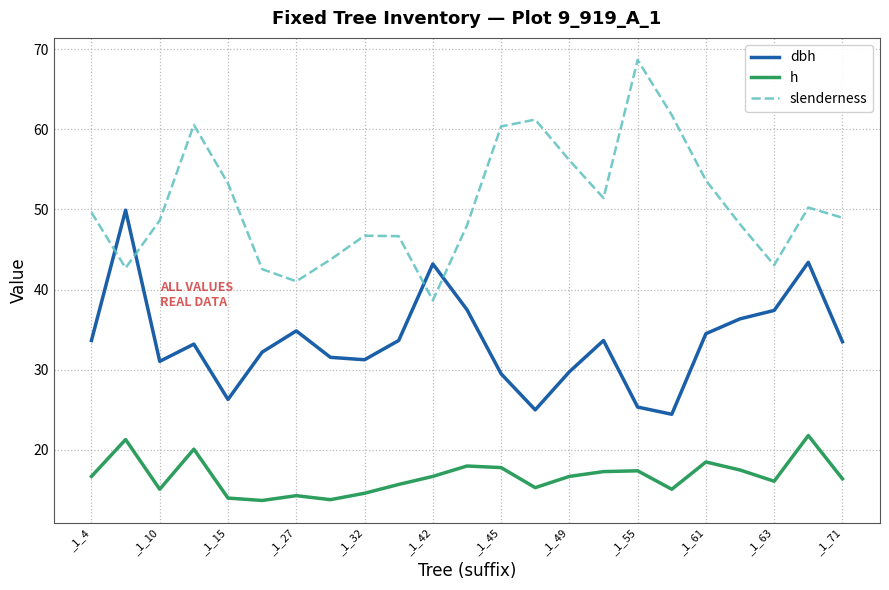

What is the minimum value for h?

13.7